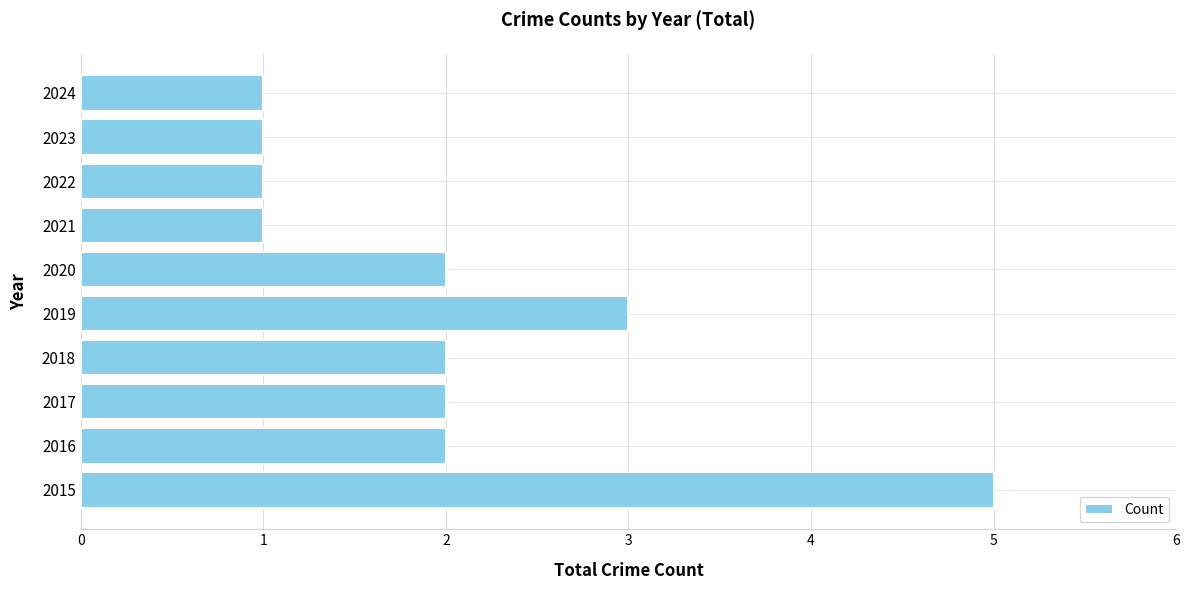

What is the ratio of the value at 2016 to the value at 2018?

1.0